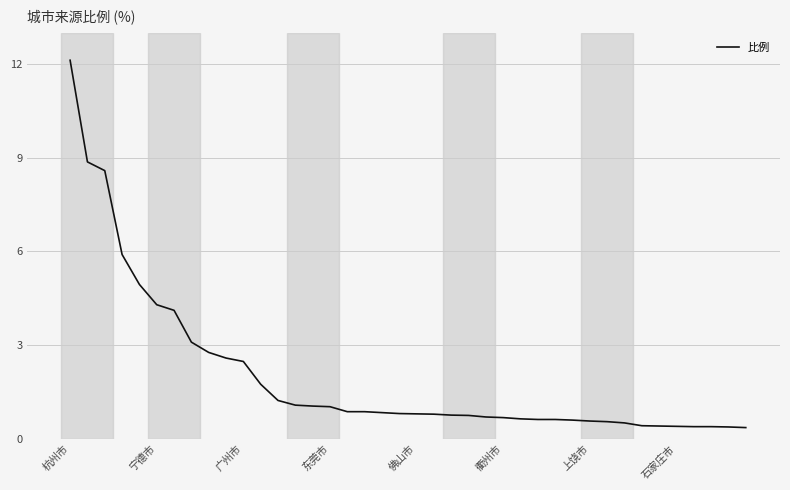

What is the difference between the maximum and minimum values?

11.8